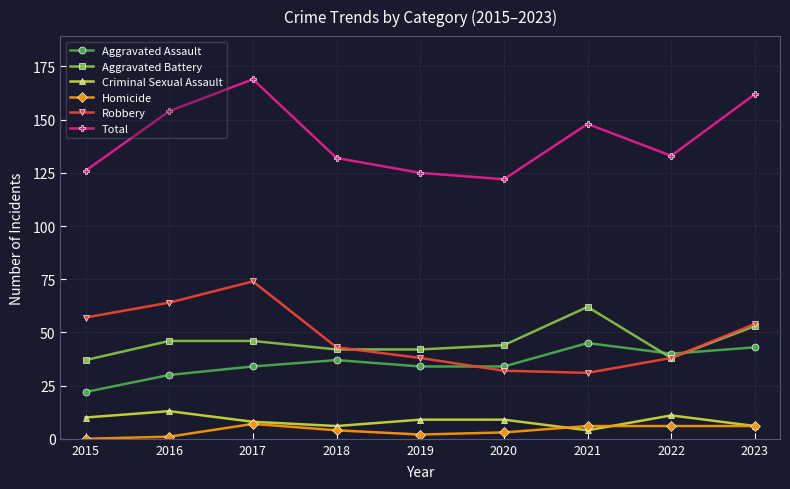

Reading left to right, what are all the values shown in this chart?

Aggravated Assault: 2015=22	2016=30	2017=34	2018=37	2019=34	2020=34	2021=45	2022=40	2023=43
Aggravated Battery: 2015=37	2016=46	2017=46	2018=42	2019=42	2020=44	2021=62	2022=38	2023=53
Criminal Sexual Assault: 2015=10	2016=13	2017=8	2018=6	2019=9	2020=9	2021=4	2022=11	2023=6
Homicide: 2015=0	2016=1	2017=7	2018=4	2019=2	2020=3	2021=6	2022=6	2023=6
Robbery: 2015=57	2016=64	2017=74	2018=43	2019=38	2020=32	2021=31	2022=38	2023=54
Total: 2015=126	2016=154	2017=169	2018=132	2019=125	2020=122	2021=148	2022=133	2023=162